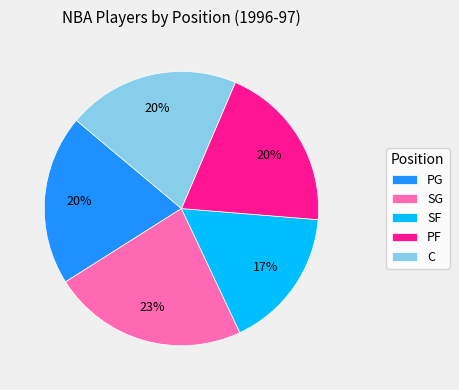

The PG slice represents 20% of the pie. True or false?

True